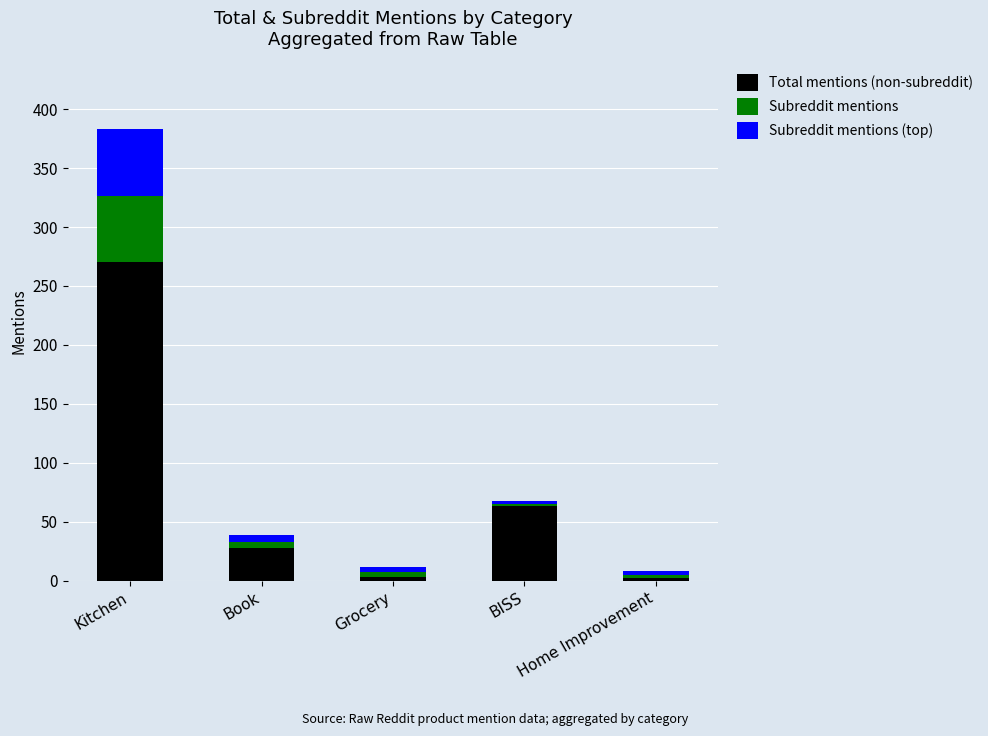

At which category is the sum across all series the highest?

Kitchen